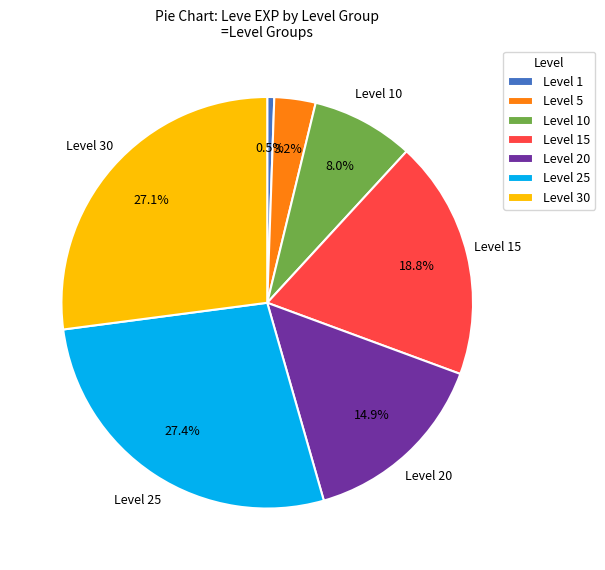

How many segments does this pie chart have?

7